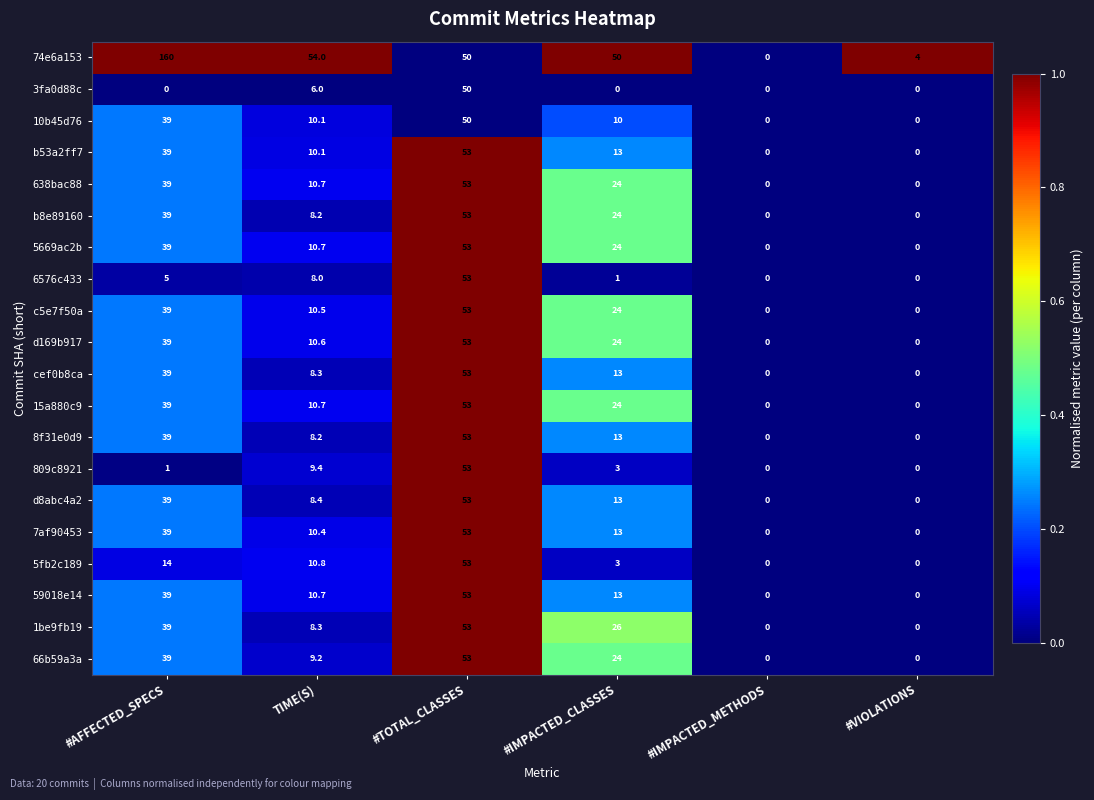

What is the difference between the maximum and minimum values in the cef0b8ca series?

53.0